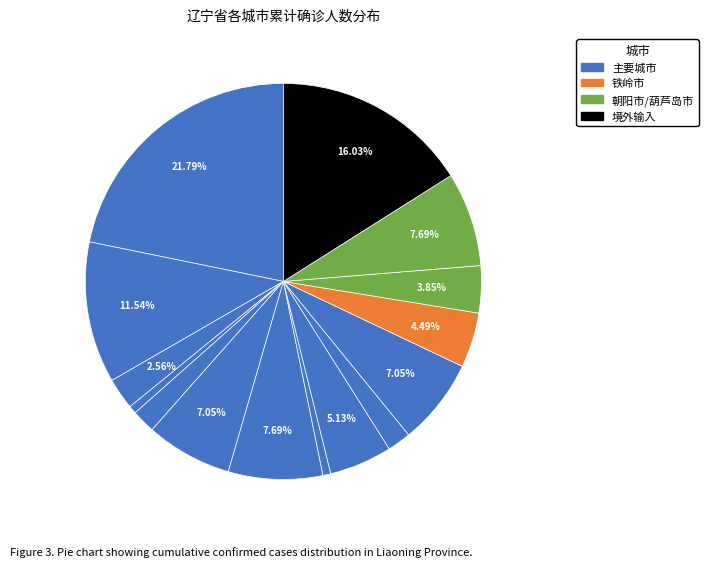

How many segments does this pie chart have?

15